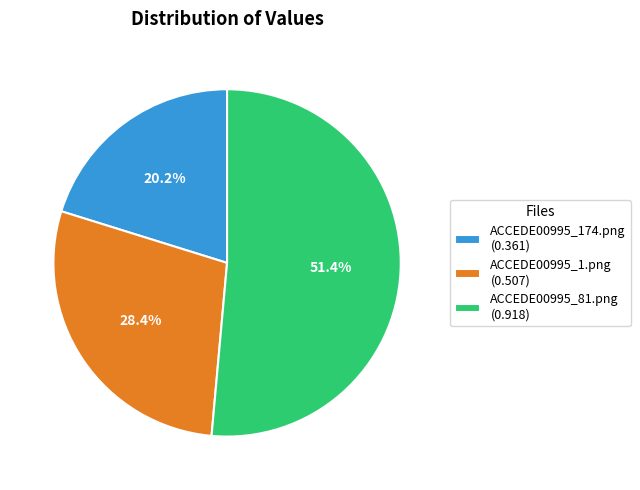

To the nearest percent, what is the average slice percentage?

33%